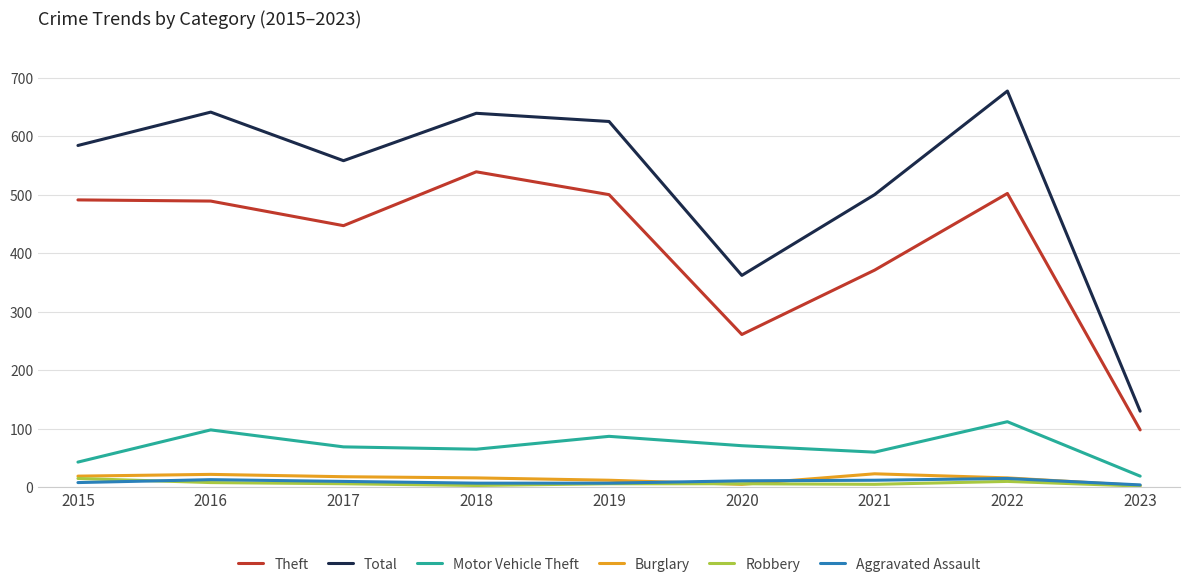

True or false: Theft and Robbery intersect in this chart.

False